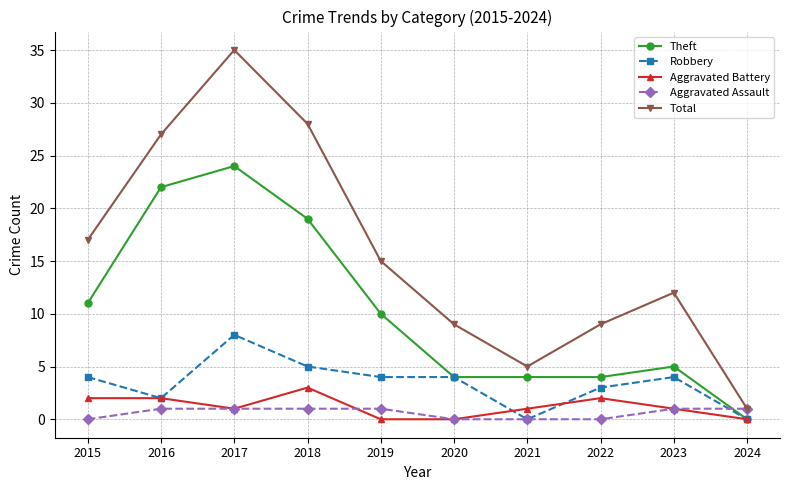

Between 2015 and 2021, which series saw the biggest shift?

Total